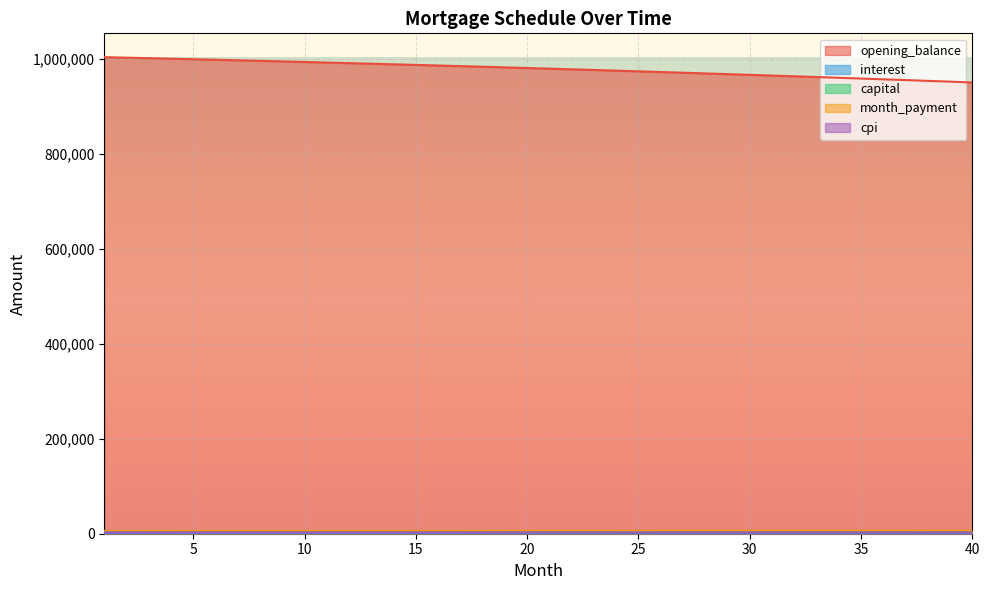

Which series has the largest total across all categories?

opening_balance